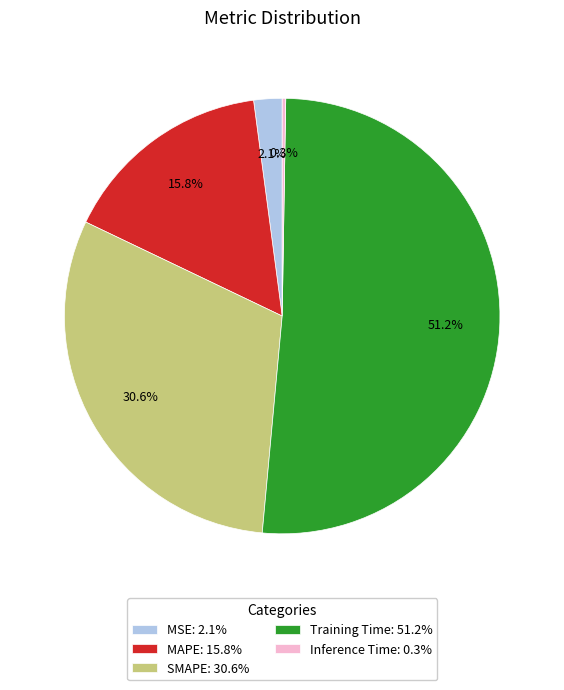

Which category accounts for the majority?

Training Time